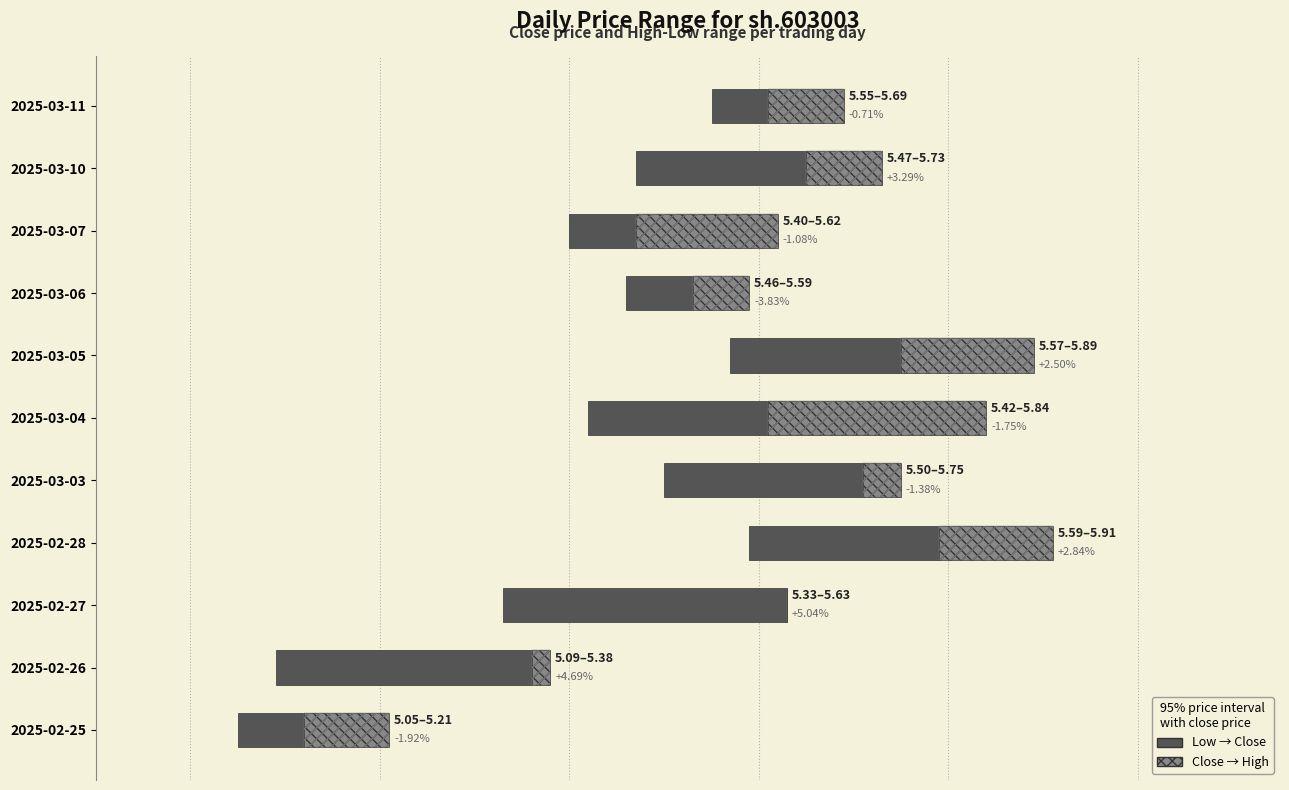

What is the sum of all close→high values?

1.0